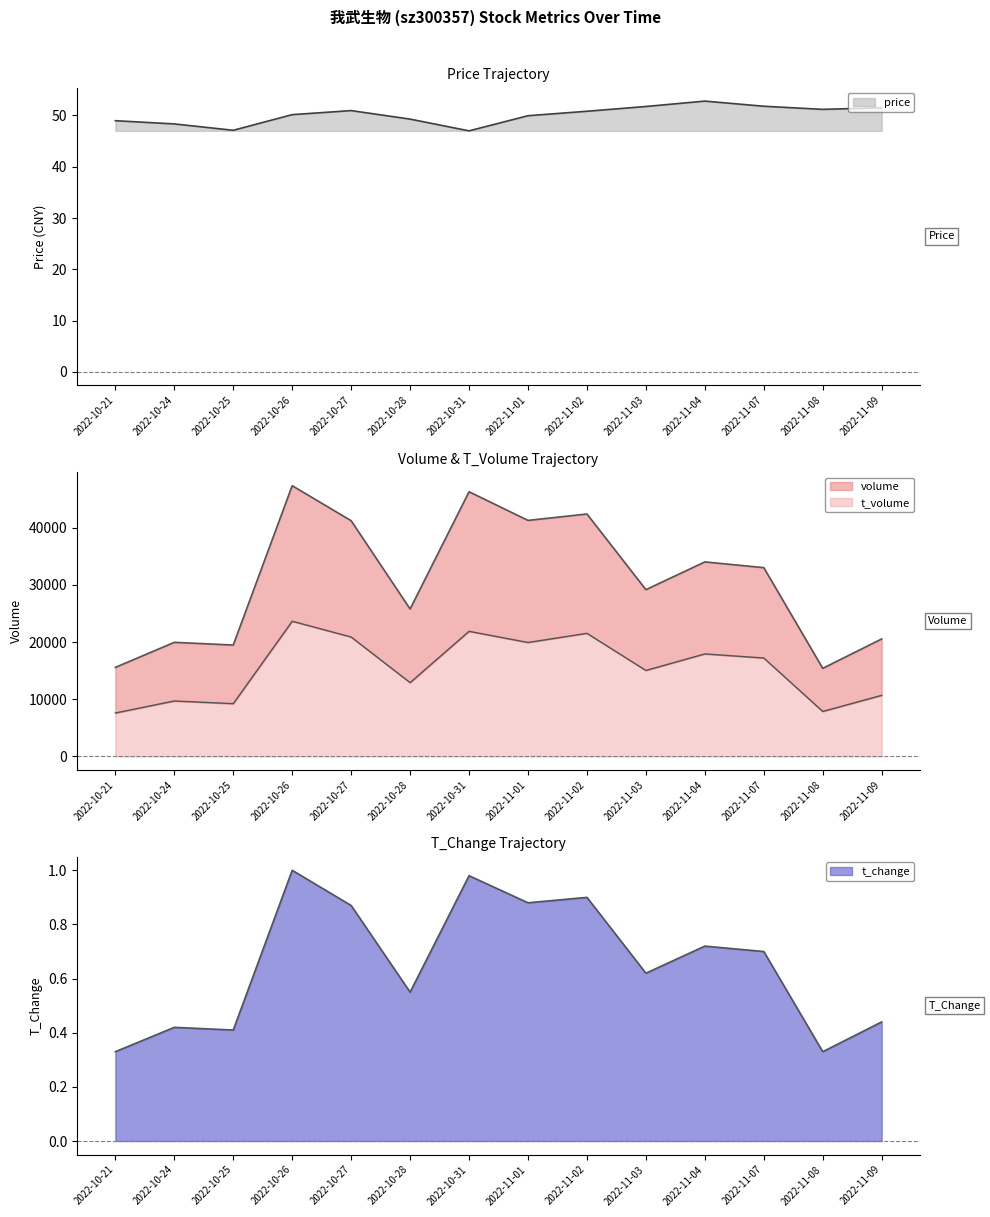

What is the total value across all series at 2022-11-03?

44259.4